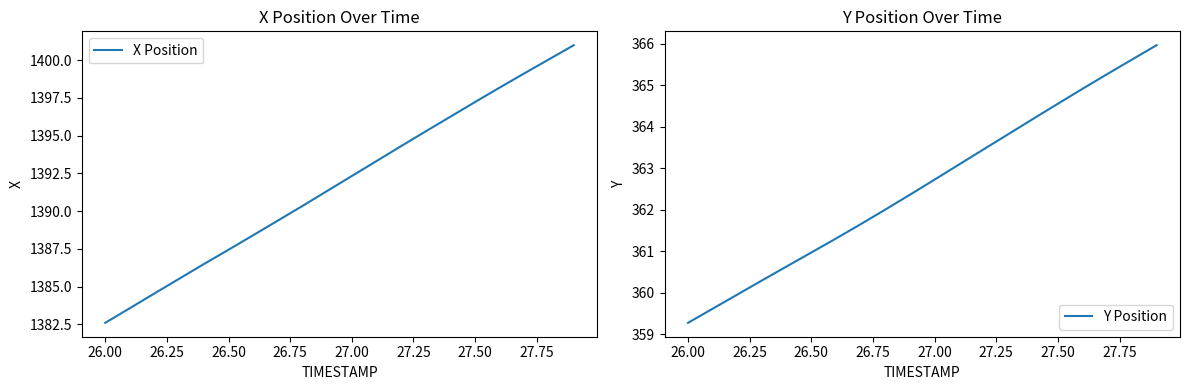

What is the maximum value shown in the chart?

1401.0